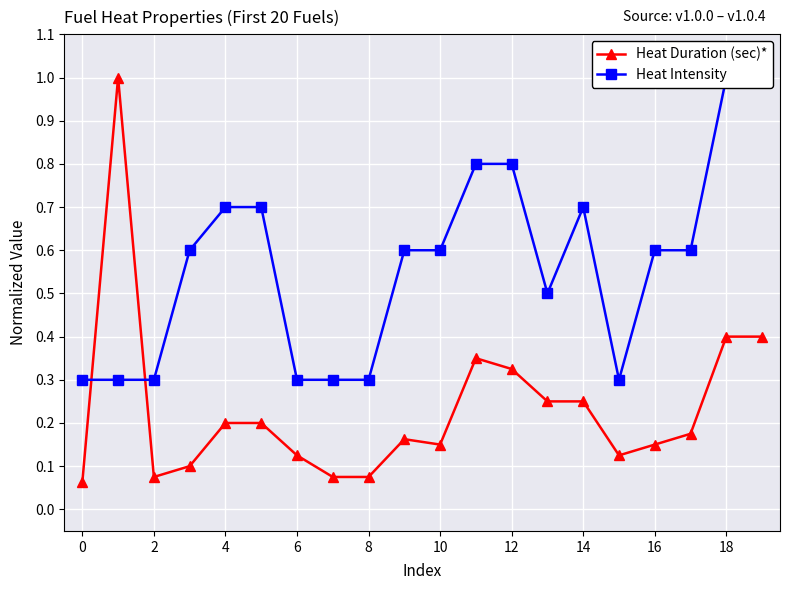

What is the highest value of the Heat Duration (sec)* series?

1.0